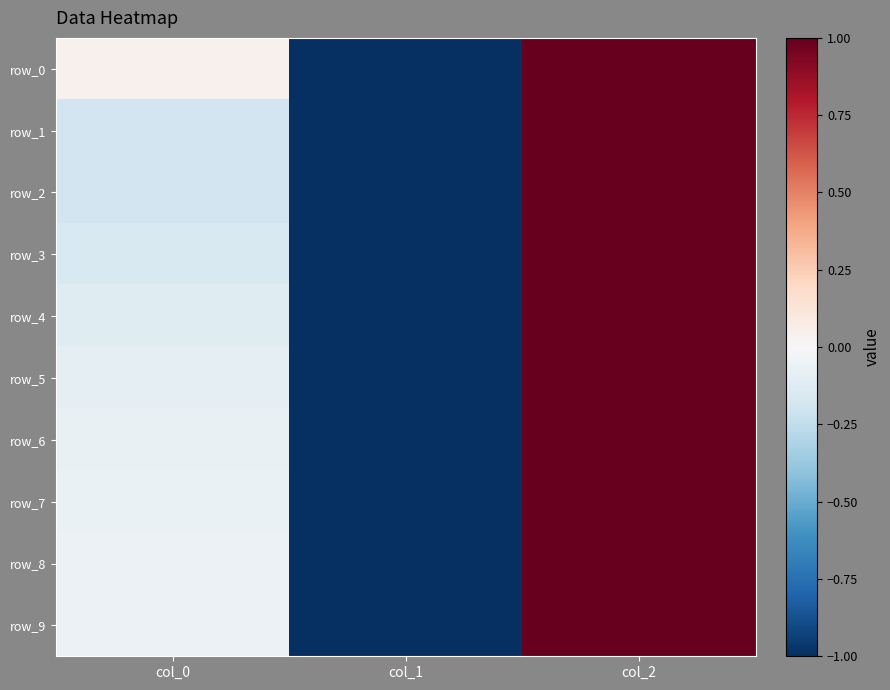

Which series has the largest total across all categories?

row_0